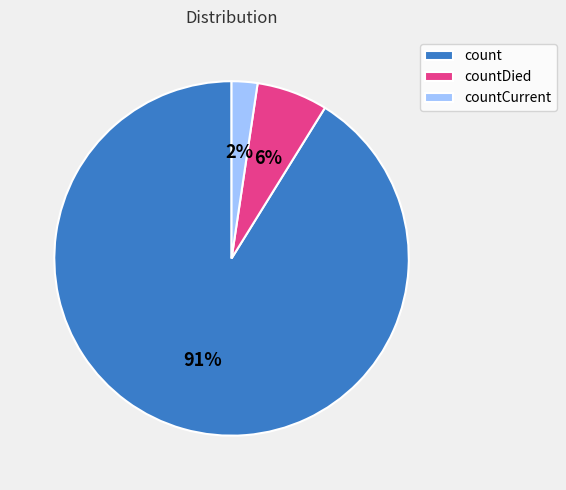

To the nearest percent, what portion does countCurrent represent?

2%